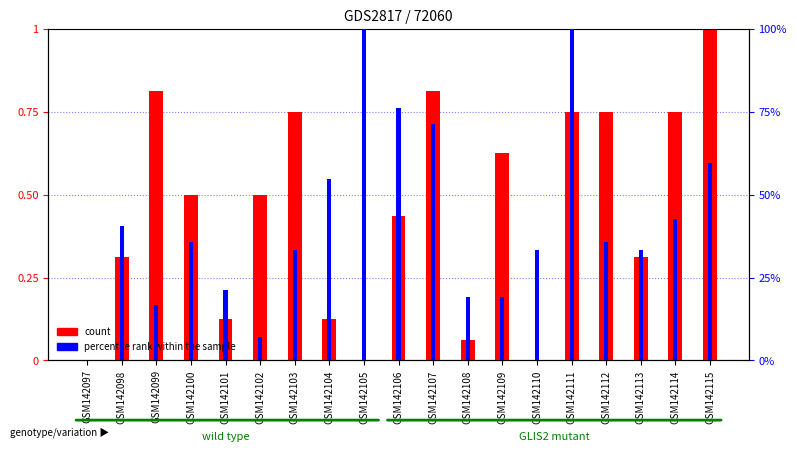

True or false: col_1 has a value of 0.0 at GSM142108.

False